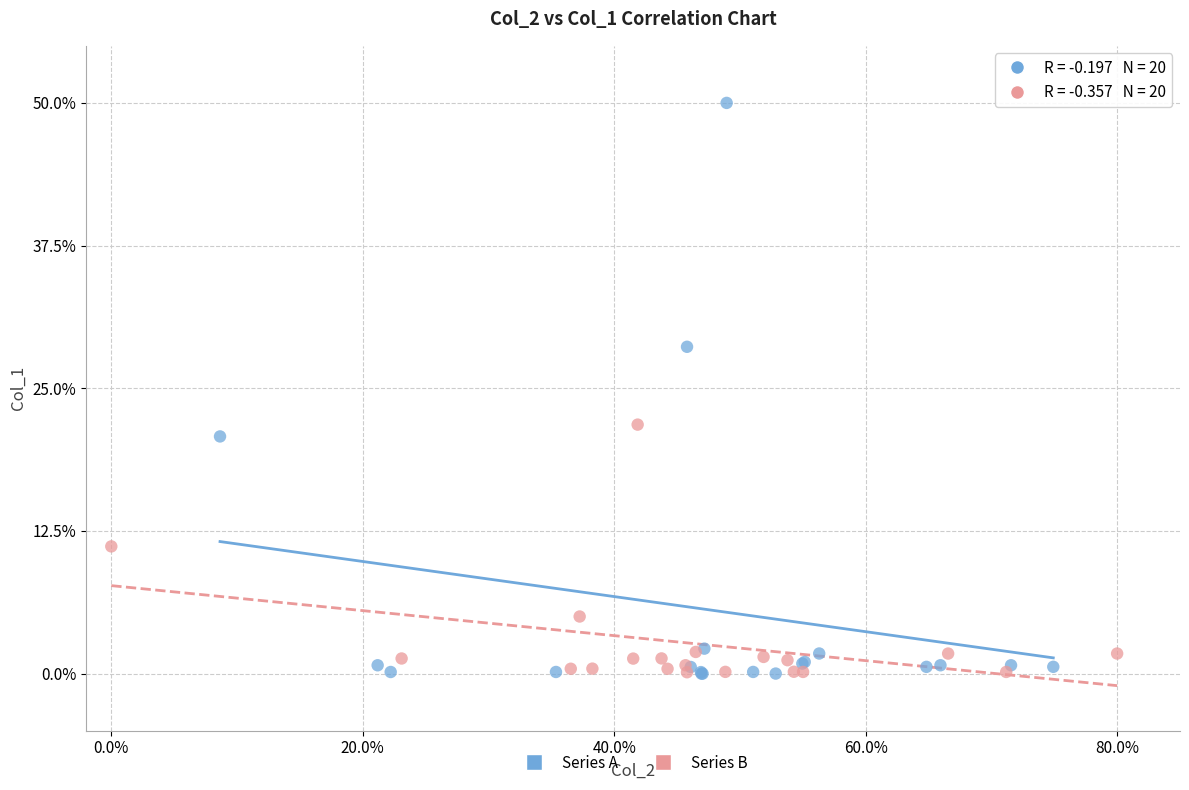

Which series contains the highest Y value?

Series A